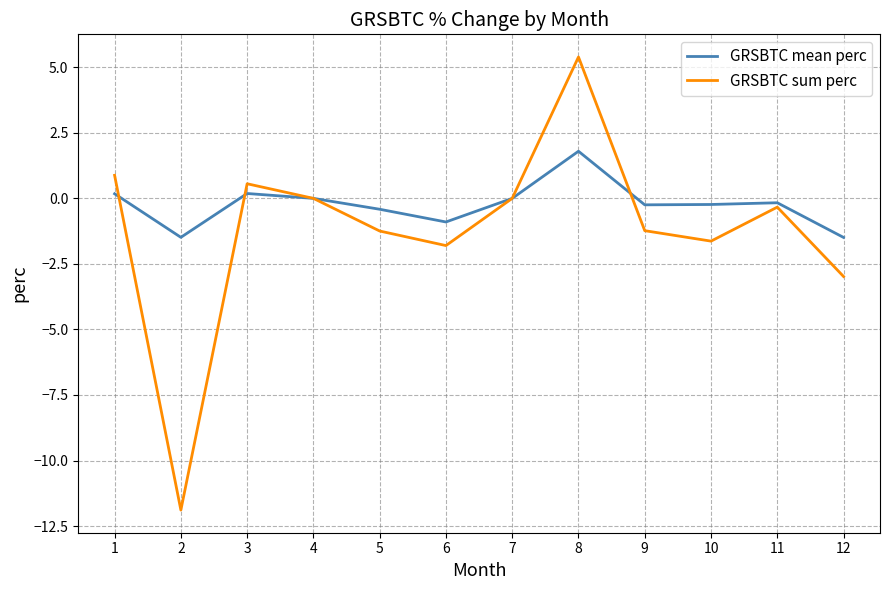

Reading right to left, transcribe all the data shown in this chart.

GRSBTC mean perc: 12=-1.5	11=-0.2	10=-0.2	9=-0.2	8=1.8	7=0.0	6=-0.9	5=-0.4	4=0.0	3=0.2	2=-1.5	1=0.2
GRSBTC sum perc: 12=-3.0	11=-0.3	10=-1.6	9=-1.2	8=5.4	7=0.0	6=-1.8	5=-1.2	4=0.0	3=0.6	2=-11.9	1=0.9